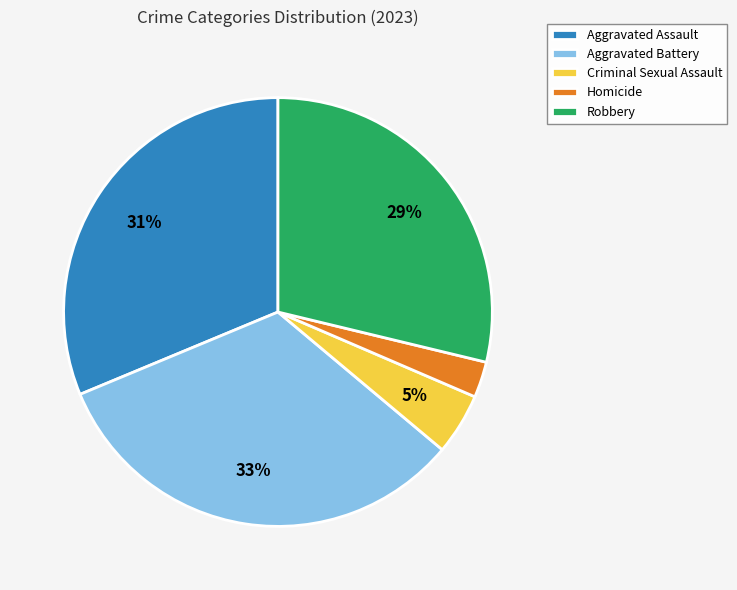

Does any single category account for the majority?

No